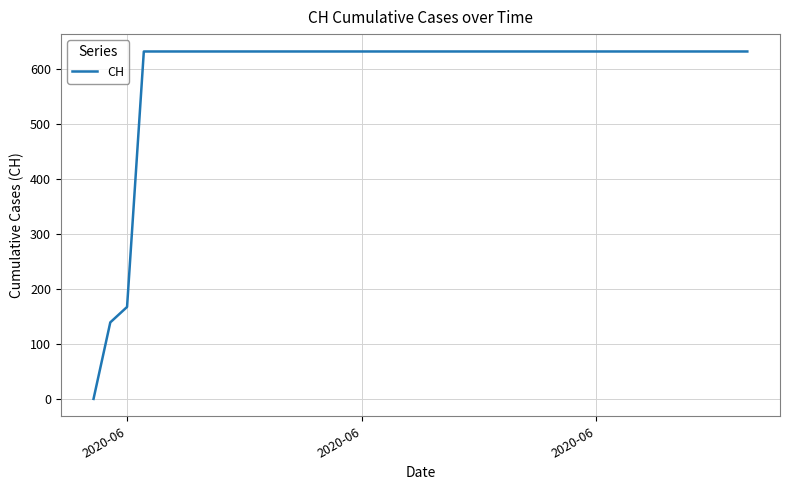

What is the maximum value shown in the chart?

631